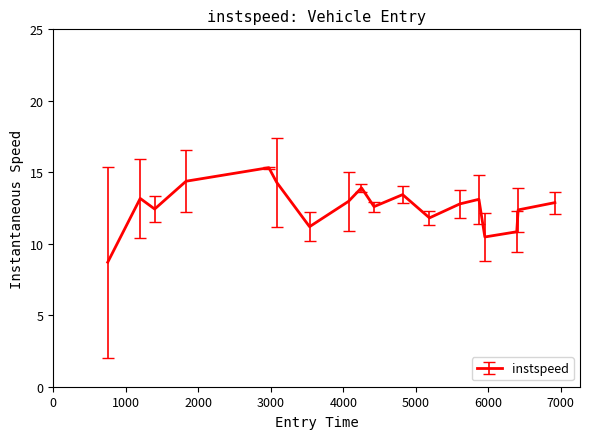

What is the difference between the maximum and minimum values?

6.6